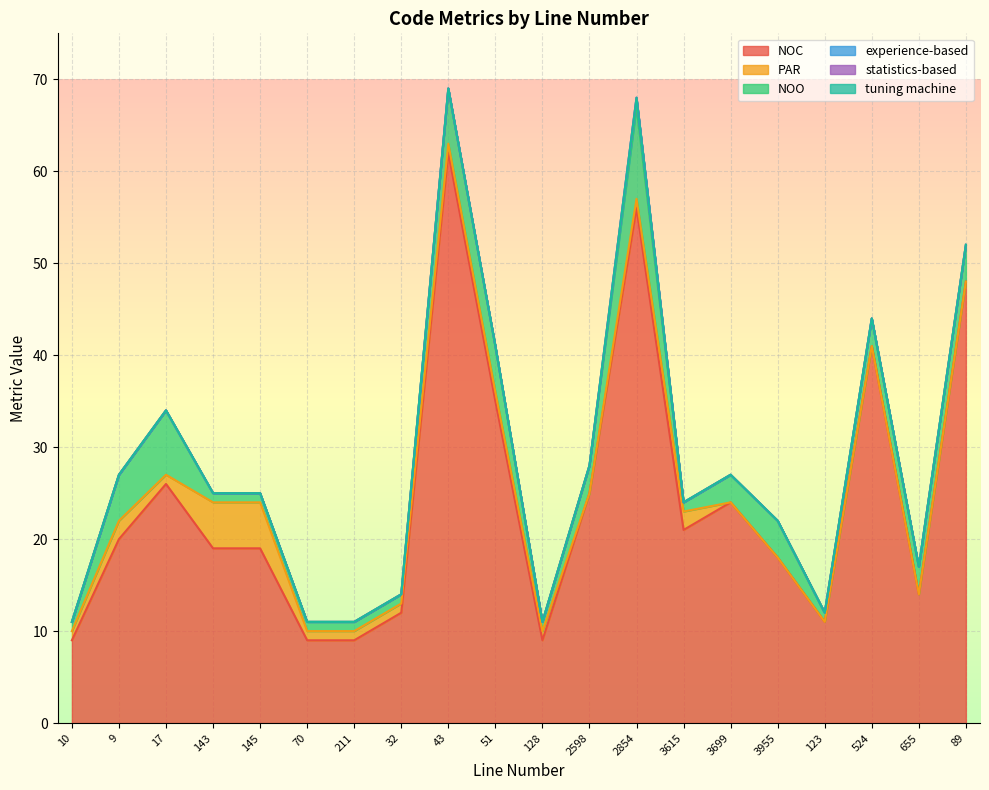

Where is NOC nearest to the value 35?

51